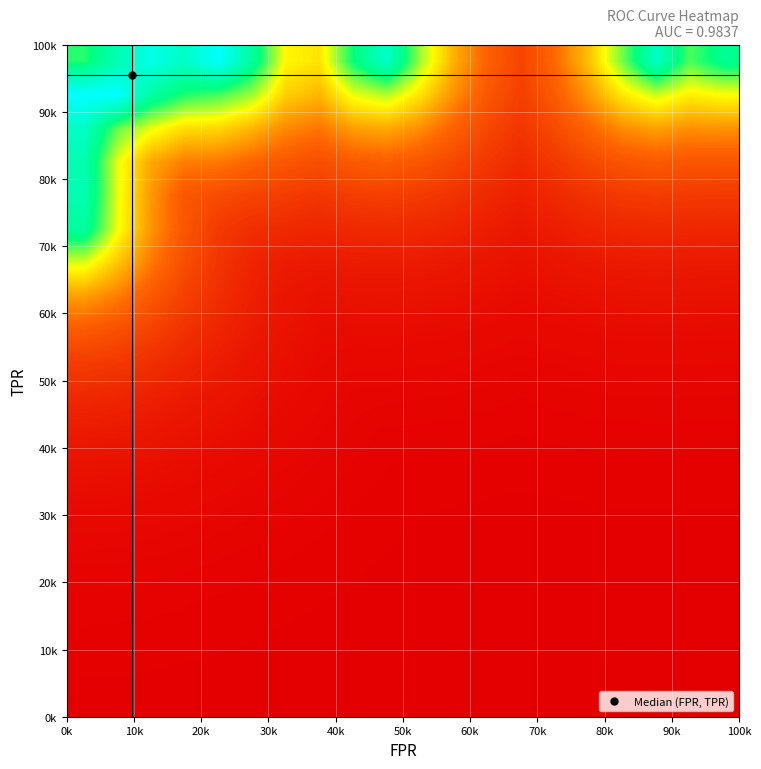

Count the number of categories in the chart.

20